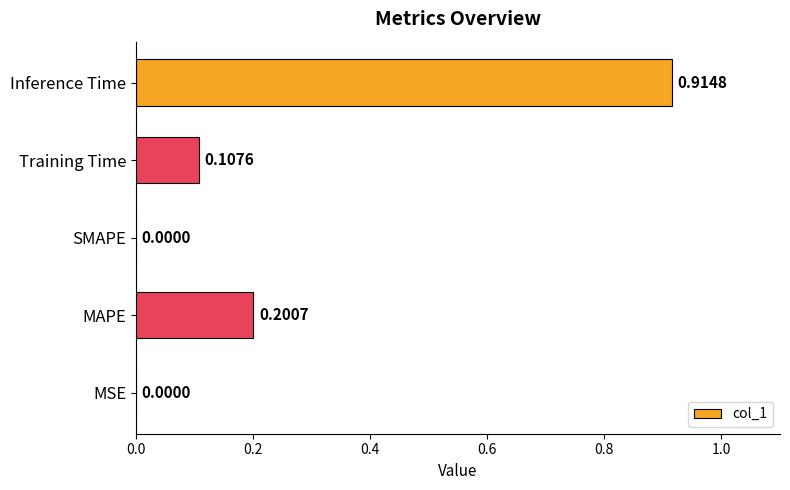

What is the change in value from SMAPE to Training Time?

+0.1